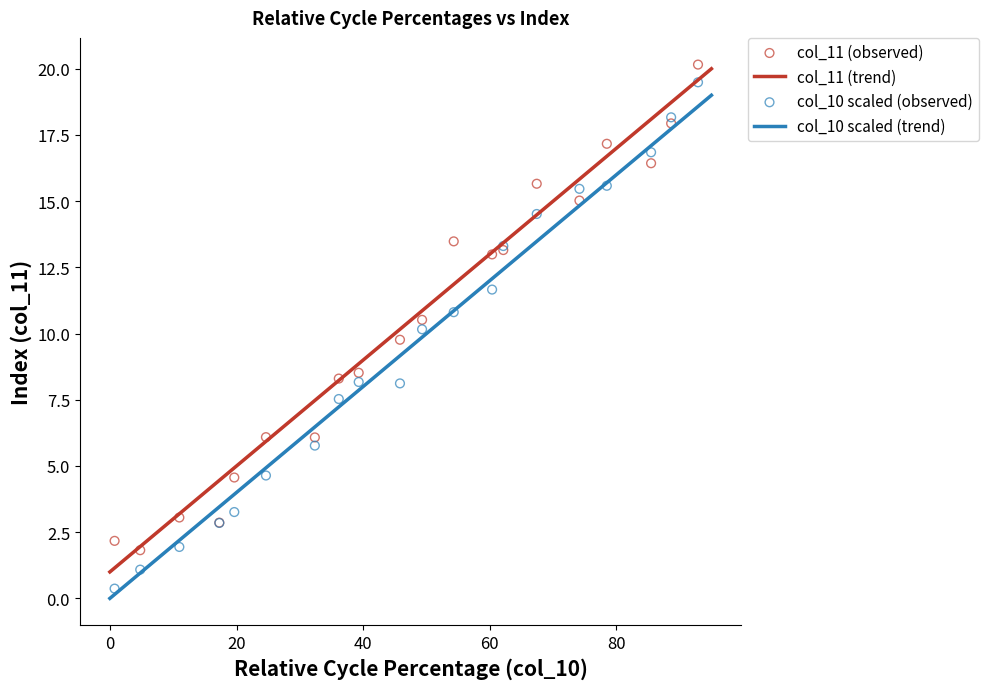

At how many categories does at least one series exceed 2?

19